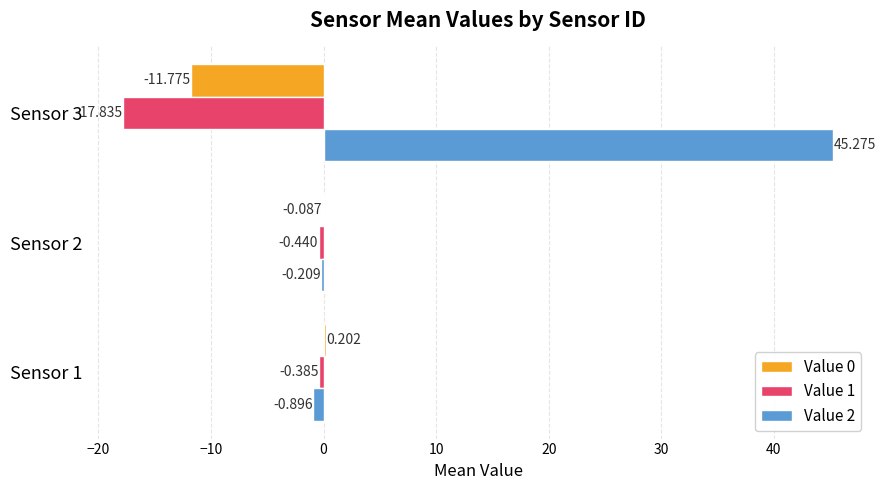

How many categories are shown in the chart?

3